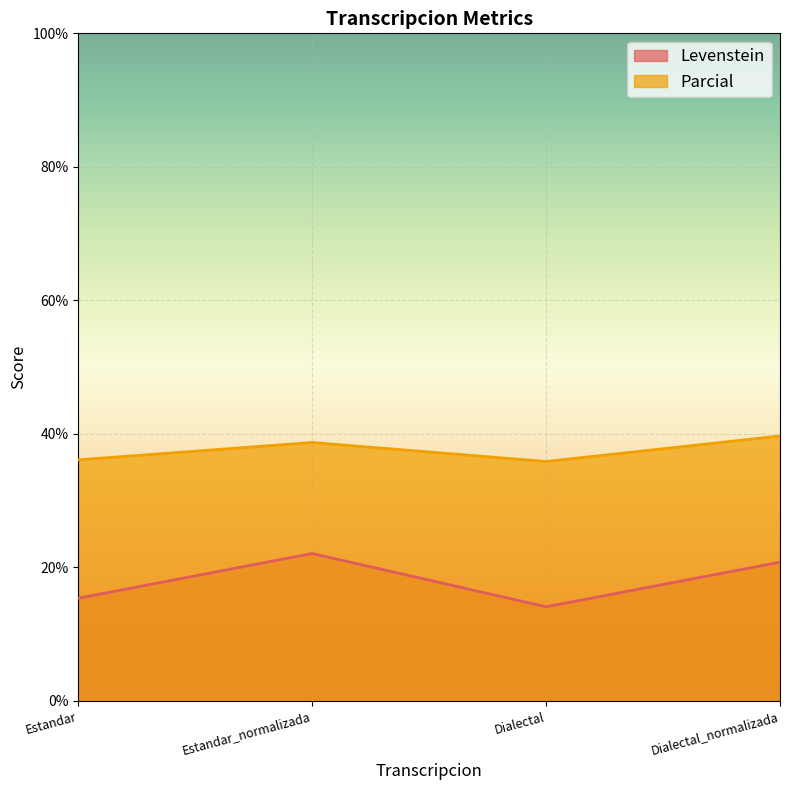

How many lines are shown in the chart?

2